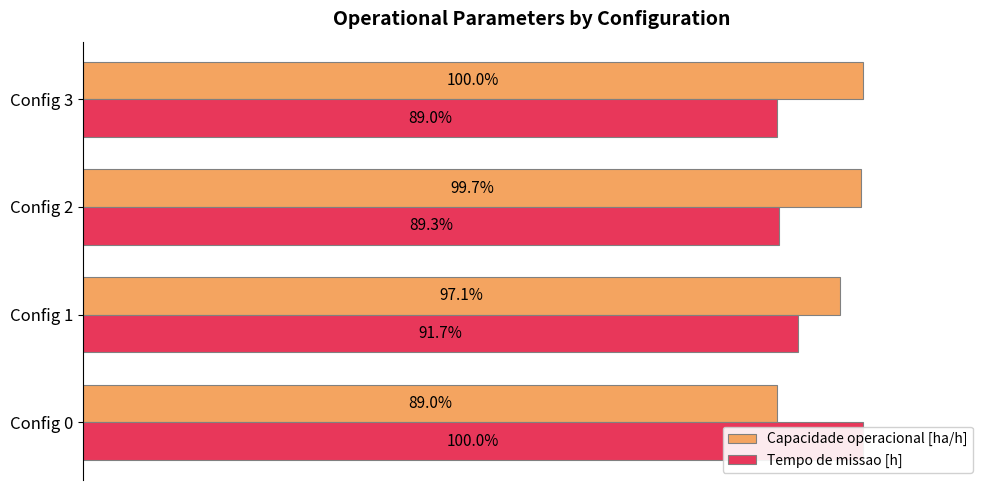

Reading right to left, list all the values displayed in this chart.

Capacidade operacional [ha/h]: 100.0	99.7	97.1	89.0
Tempo de missao [h]: 89.0	89.3	91.7	100.0